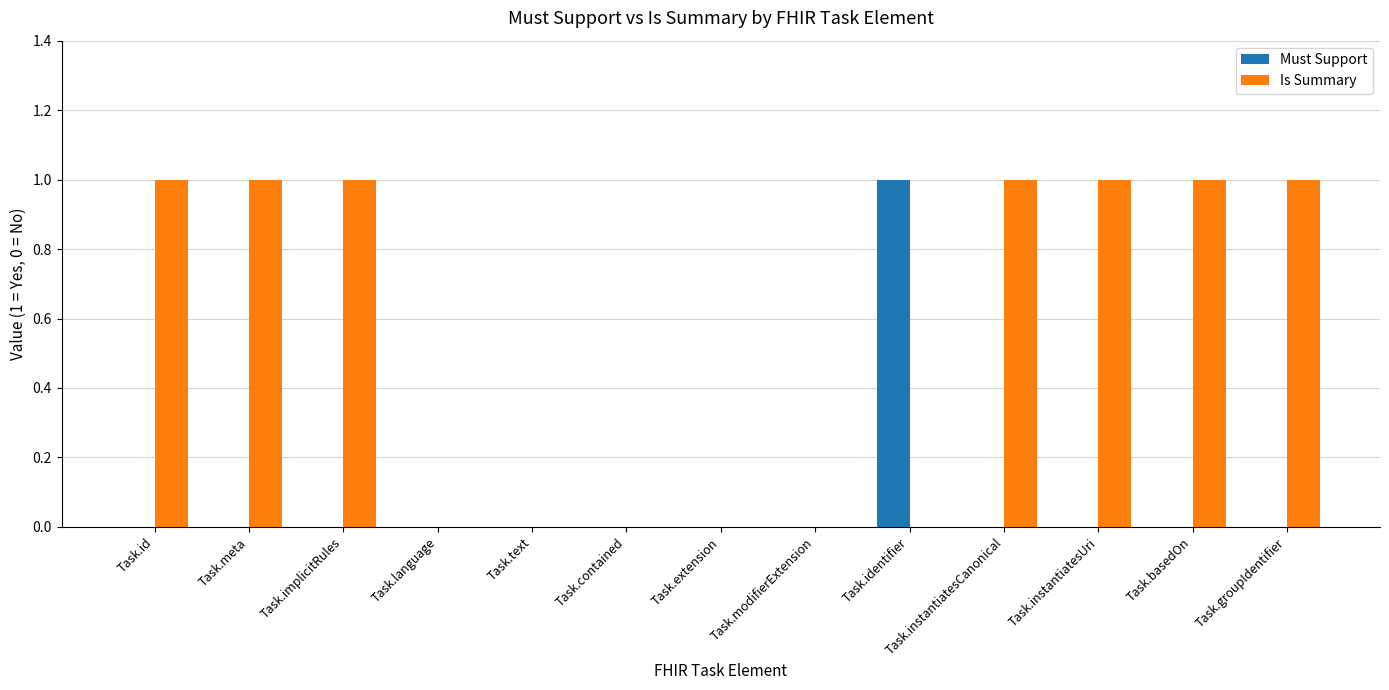

True or false: Must Support has a value of 0 at Task.instantiatesCanonical.

True